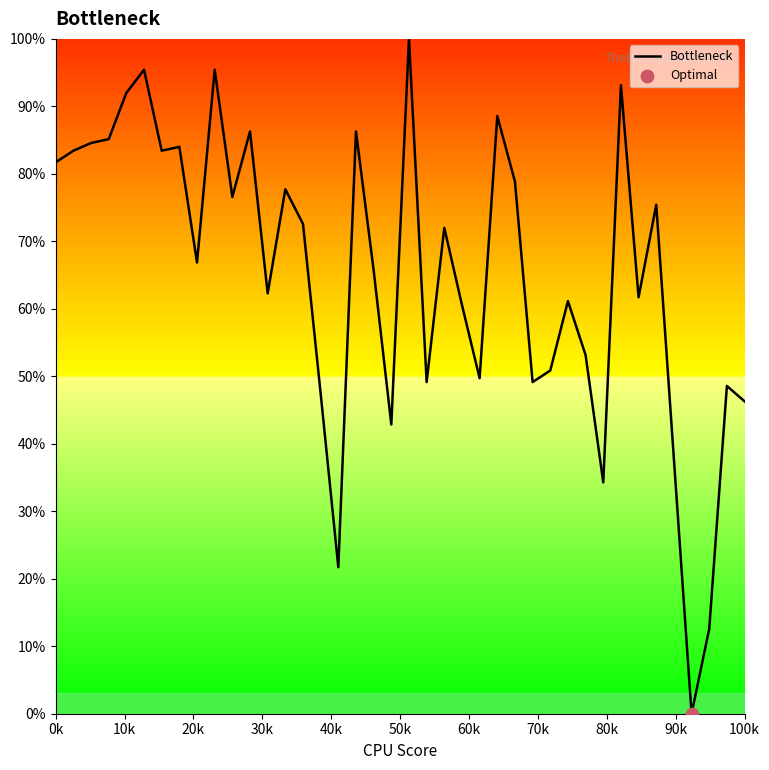

What is the difference between the maximum and minimum values?

100.0